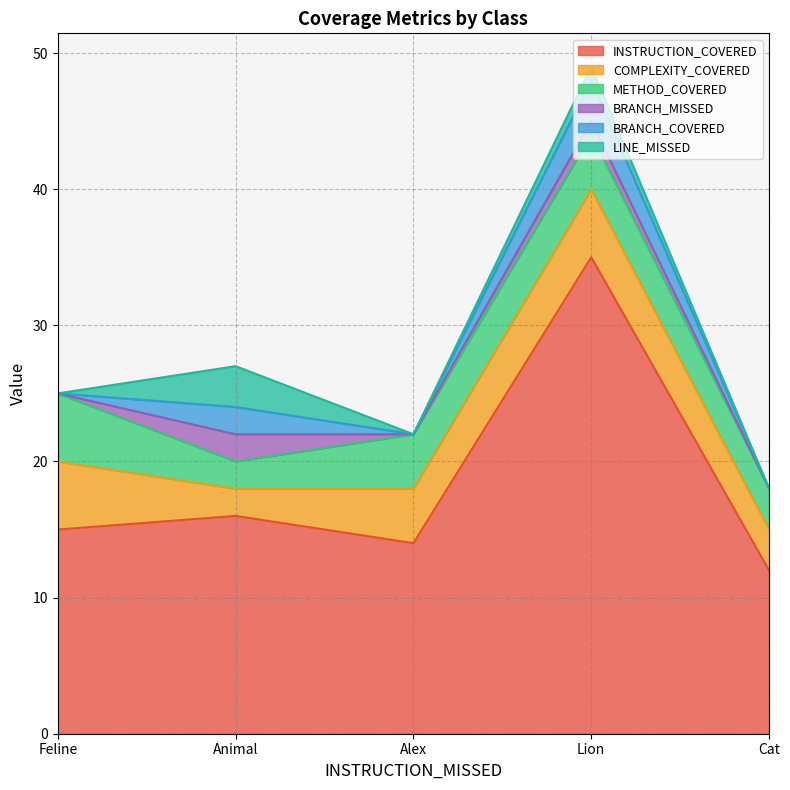

At which category does BRANCH_MISSED reach its first local valley?

Alex